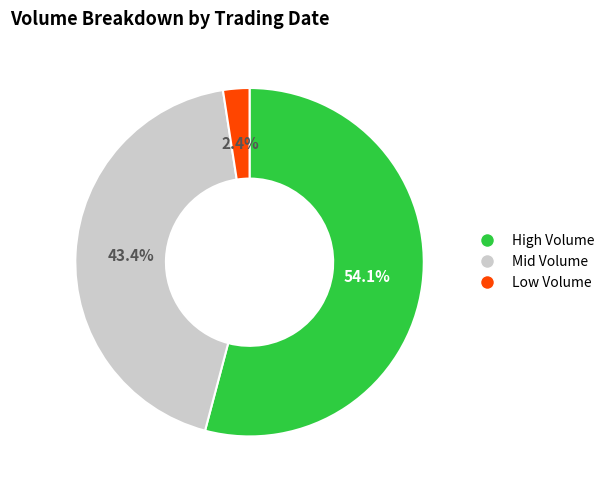

Does any single category account for the majority?

Yes